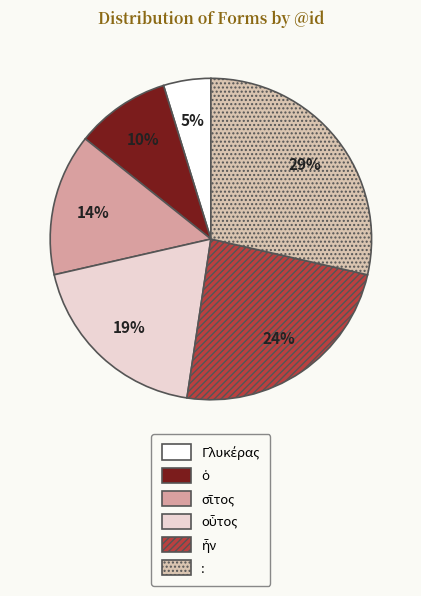

The Γλυκέρας slice represents 5% of the pie. True or false?

True